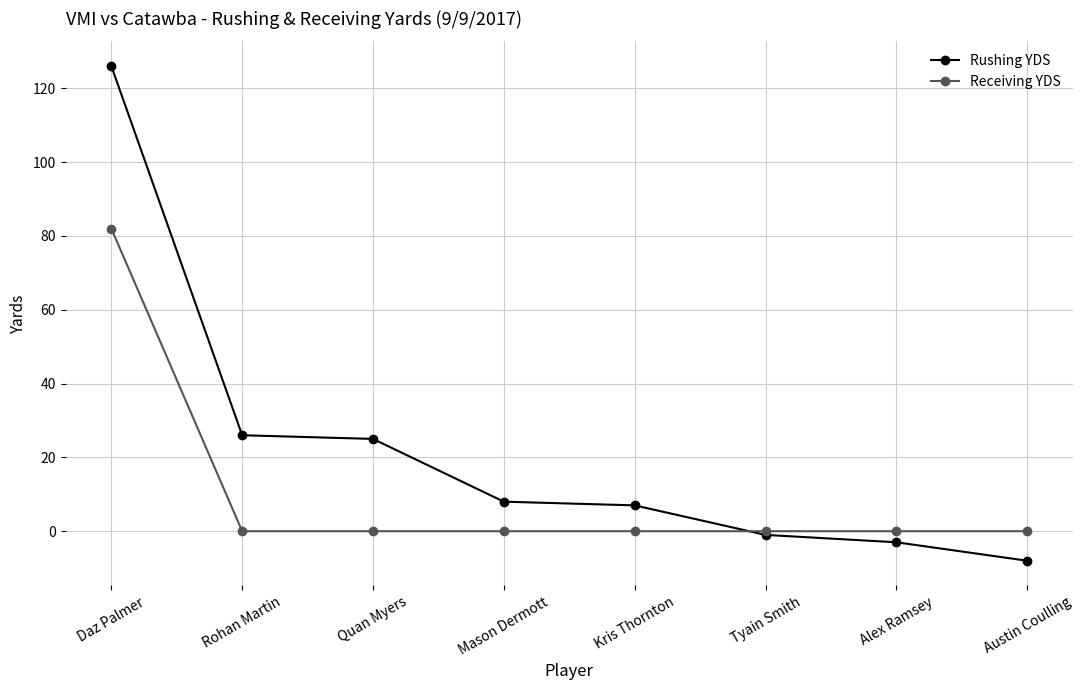

The Rushing YDS series shows 8 at Mason Dermott. True or false?

True